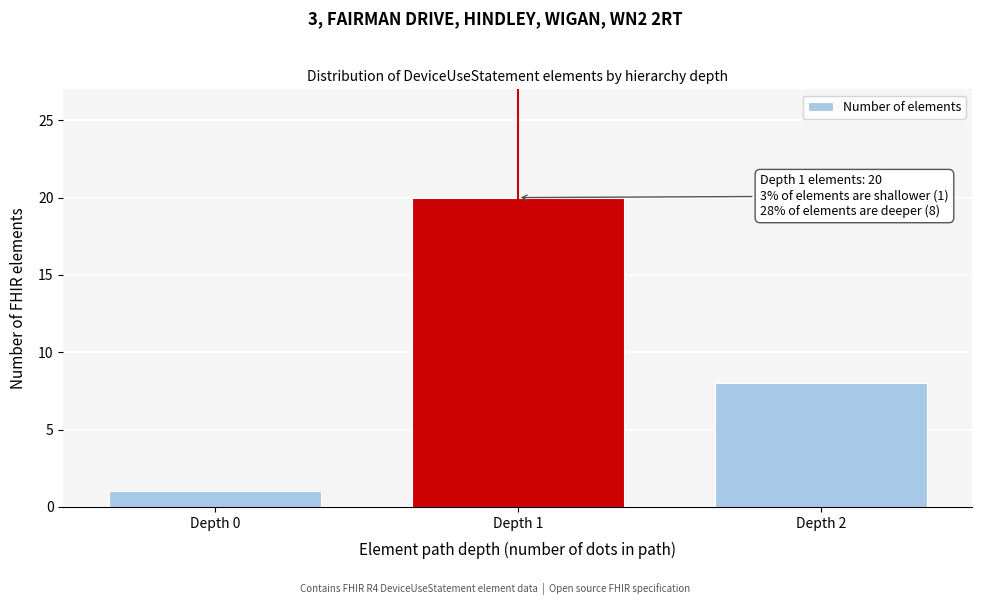

Reading right to left, what are all the values shown in this chart?

8	20	1